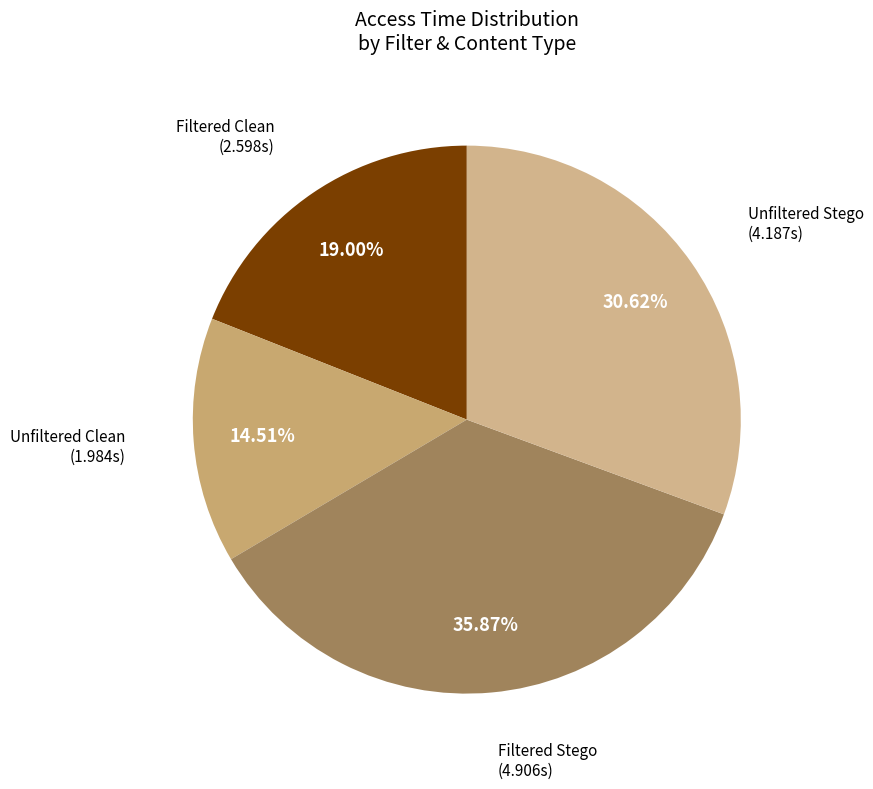

How many segments does this pie chart have?

4